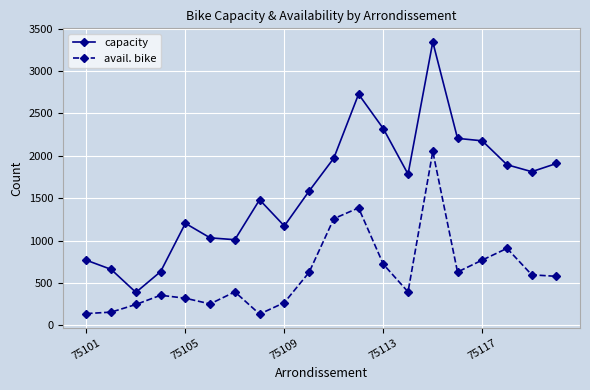

How many lines are shown in the chart?

2